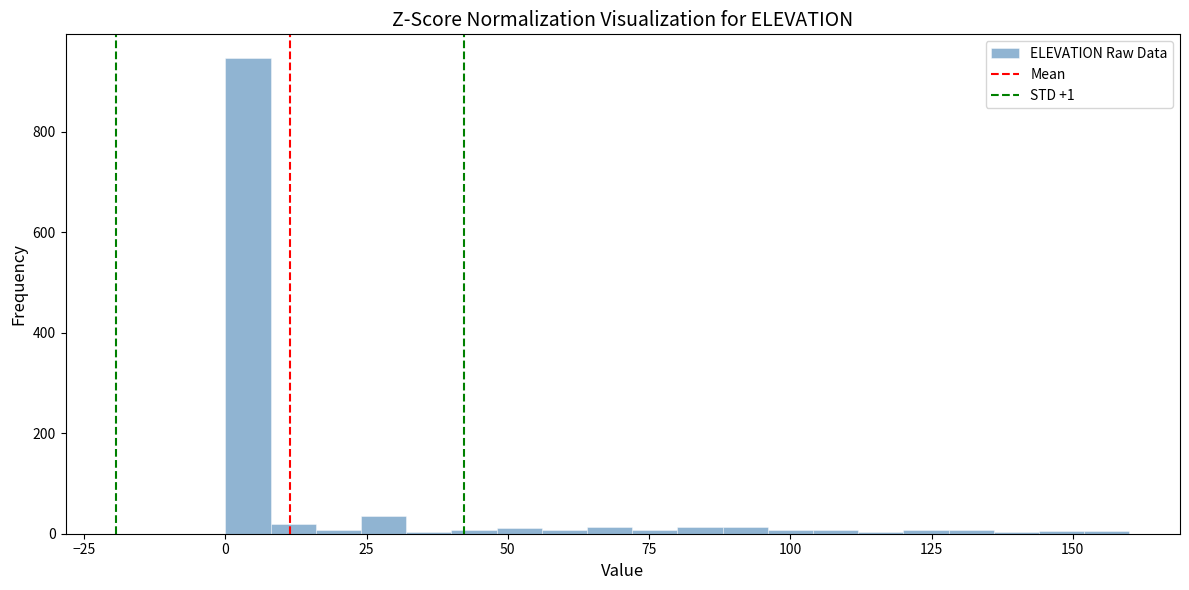

Read against the x-axis, roughly where is the centre of the tallest bar?

5